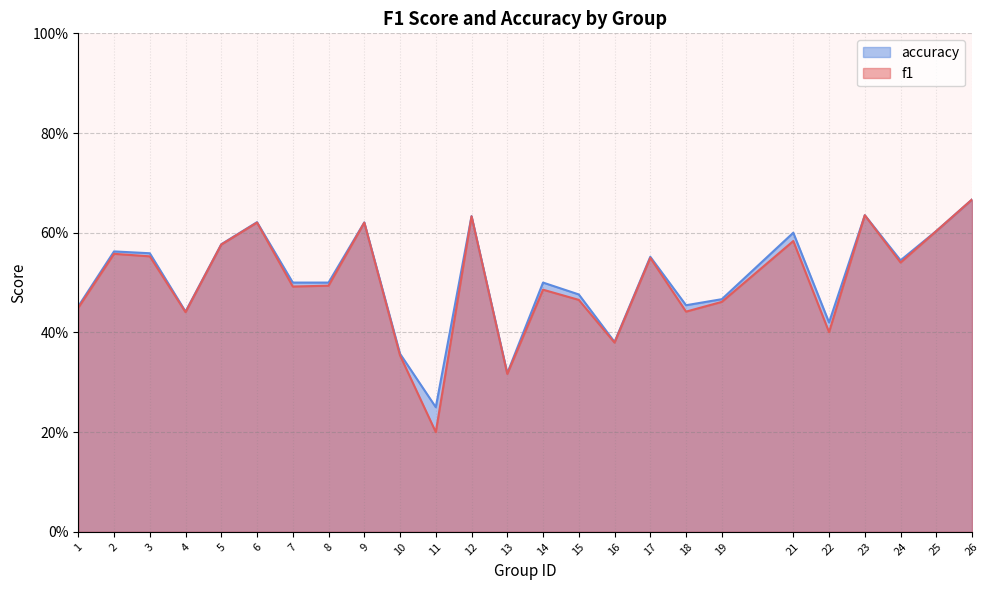

True or false: accuracy and f1 cross at least once.

False